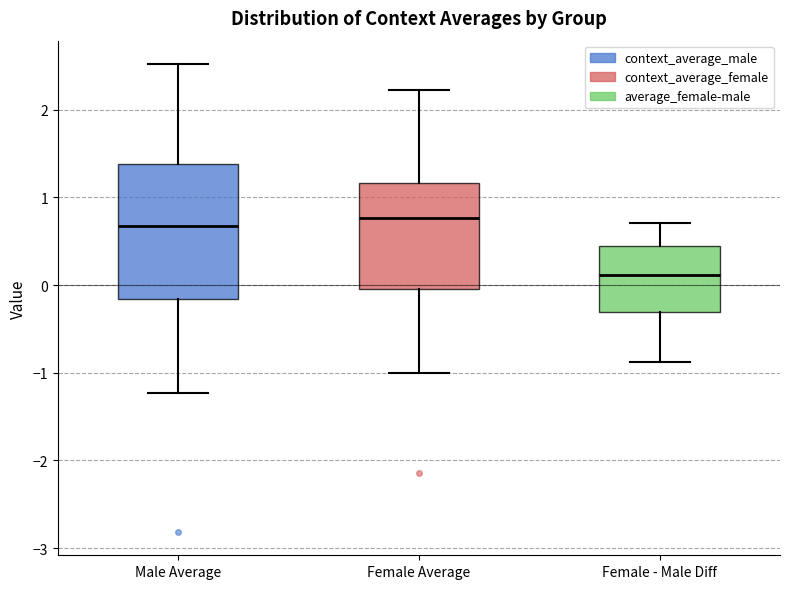

Reading left to right, read every box against the y-axis: the position of its median line, the range the box covers, and the ends of its whiskers. The values are not printed on the chart, so give them approximately, as read against the axis.

Male Average: median 0.7, box -0.2 to 1.4, whiskers -1.2 to 2.5
Female Average: median 0.8, box 0.0 to 1.2, whiskers -1.0 to 2.2
Female - Male Diff: median 0.1, box -0.3 to 0.4, whiskers -0.9 to 0.7